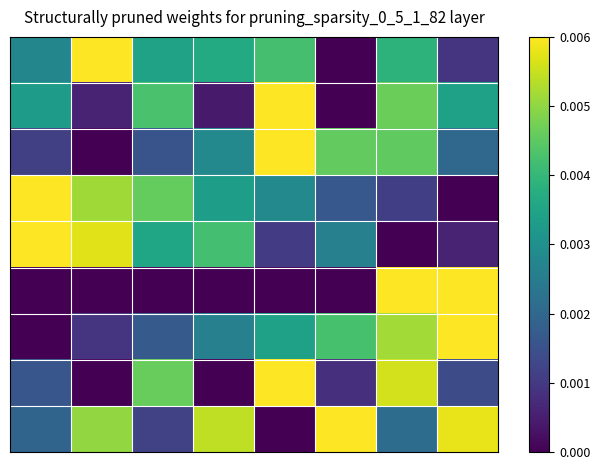

At how many categories does at least one series exceed 0?

8